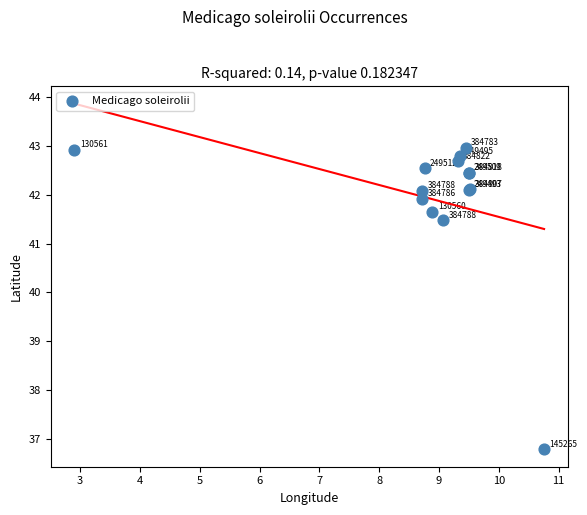

What Y value in the scatter plot is closest to 39?

36.8